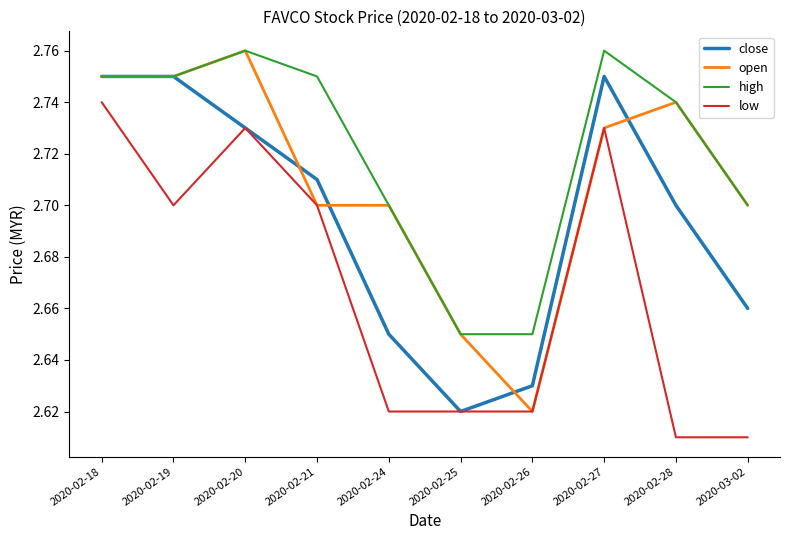

Which series has the largest range (max minus min)?

open